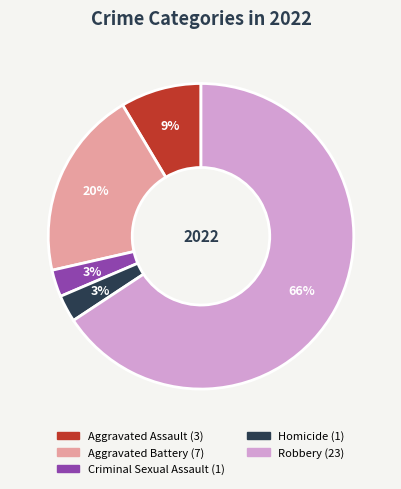

To the nearest percent, what is the difference between the Aggravated Battery and Homicide slice percentages?

17%